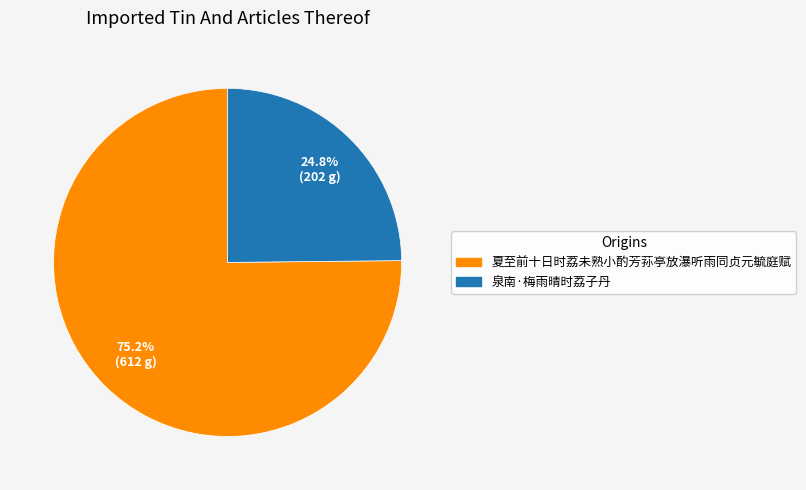

What is the total percentage of 泉南·梅雨晴时荔子丹 and 夏至前十日时荔未熟小酌芳荪亭放瀑听雨同贞元毓庭赋?

100.0%